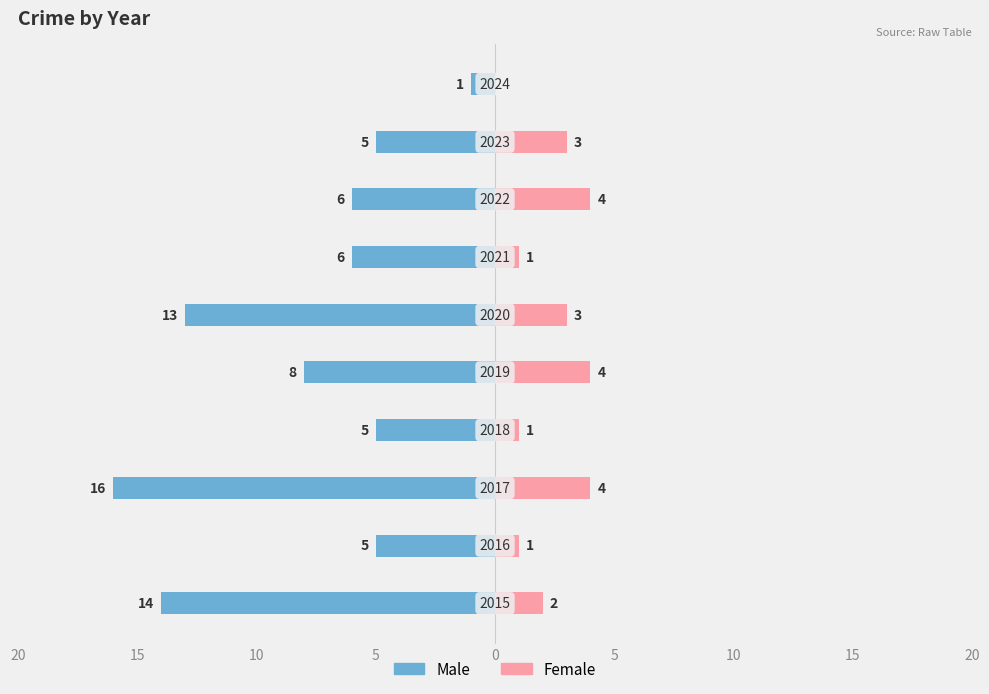

Is it true that Male equals -8 at 0?

True